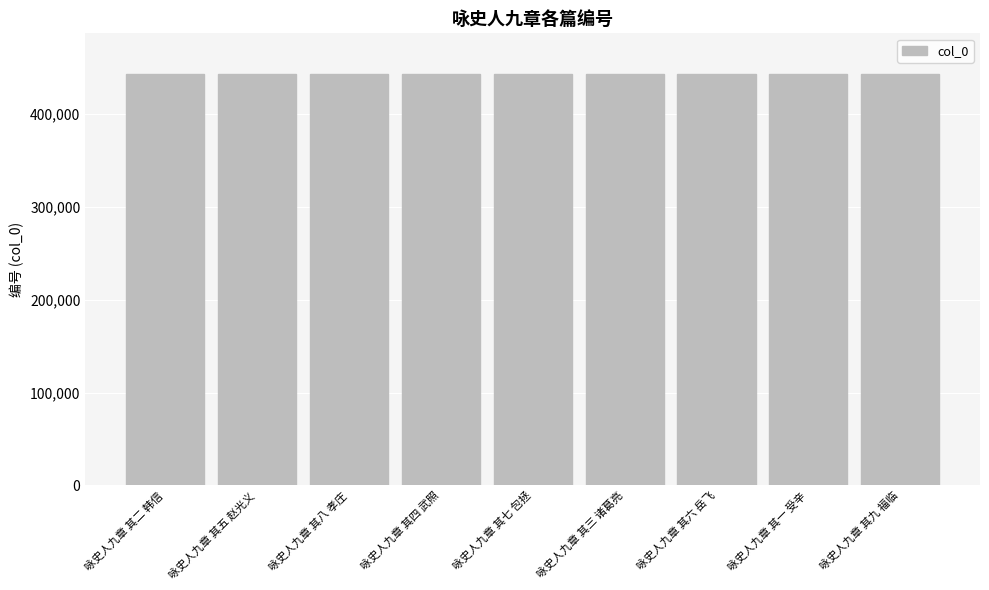

What is the sum of the values at 咏史人九章 其七 包拯 and 咏史人九章 其一 受辛?

885286